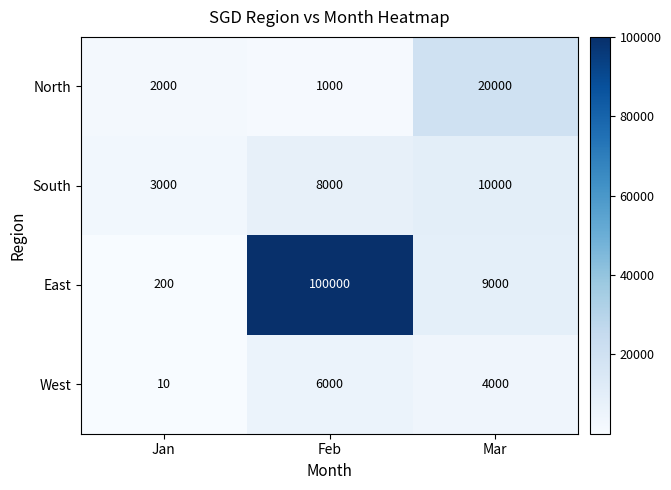

What is the approximate value of East at Mar, to the nearest 100?

9000